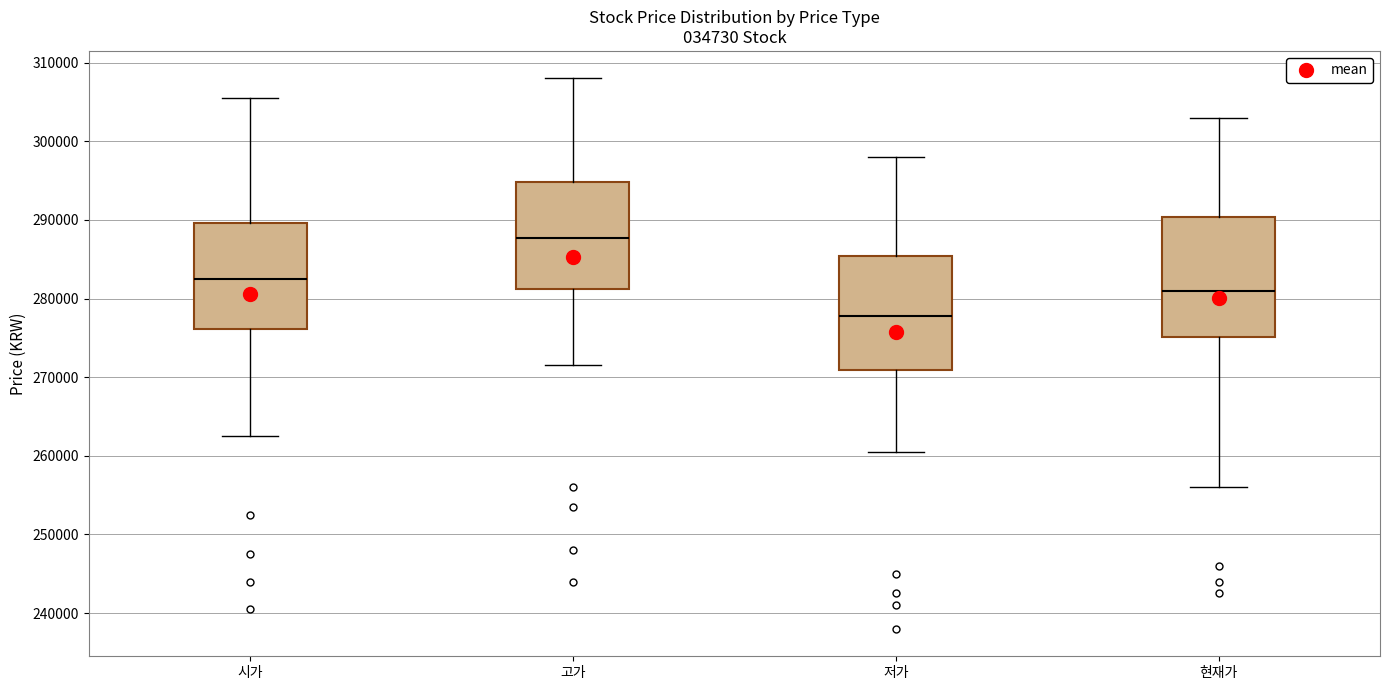

Reading left to right, read every box against the y-axis: the position of its median line, the range the box covers, and the ends of its whiskers. The values are not printed on the chart, so give them approximately, as read against the axis.

시가: median 283000, box 276000 to 290000, whiskers 263000 to 306000
고가: median 288000, box 281000 to 295000, whiskers 272000 to 308000
저가: median 278000, box 271000 to 285000, whiskers 261000 to 298000
현재가: median 281000, box 275000 to 290000, whiskers 256000 to 303000